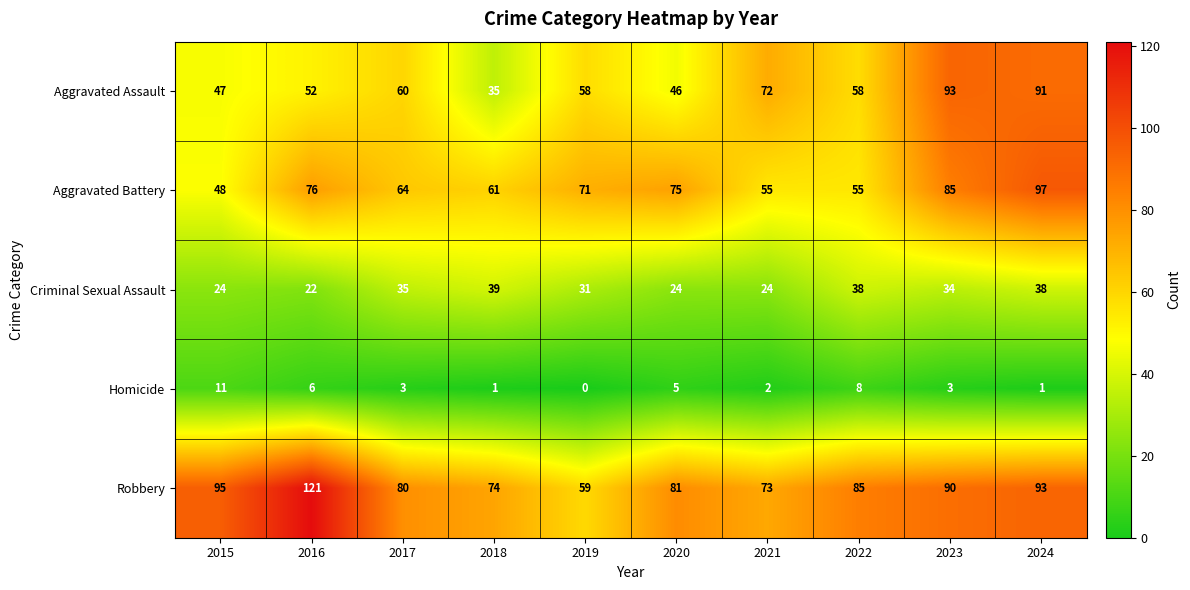

What is the difference between the second highest and second lowest values in the Robbery series?

22